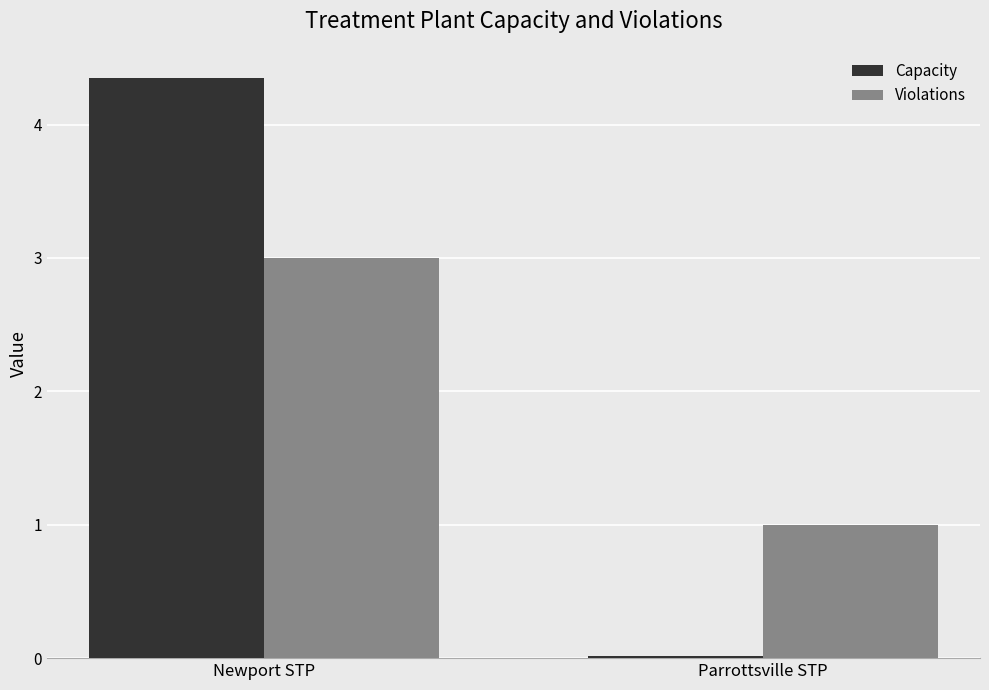

Between Newport STP and Parrottsville STP, which series saw the biggest shift?

Capacity